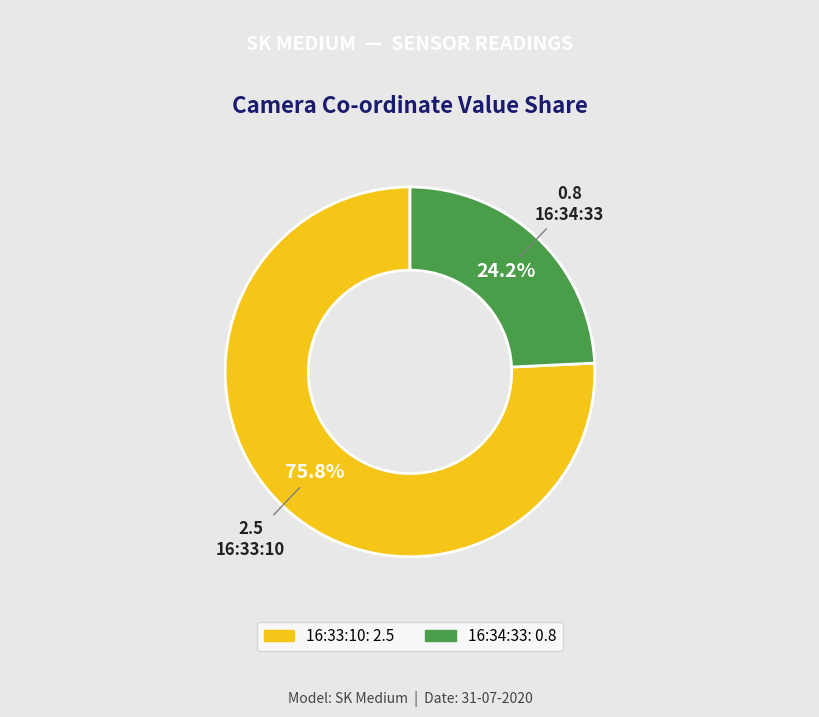

How many slices are in this pie chart?

2